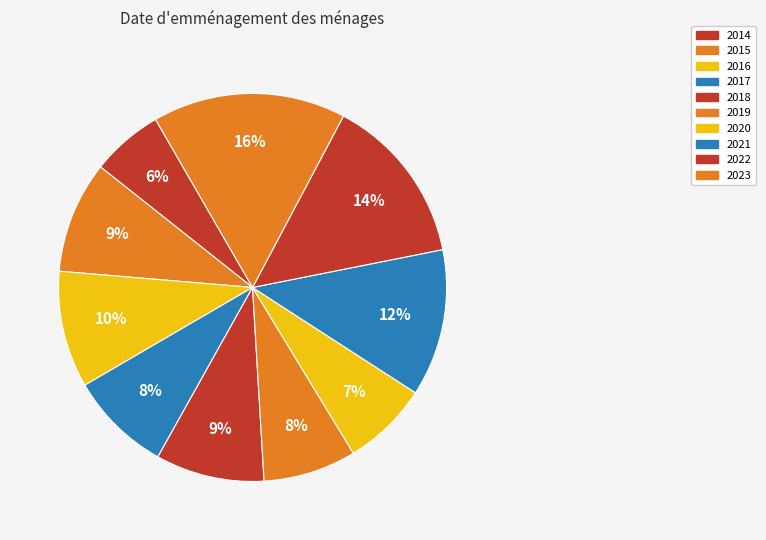

How many segments does this pie chart have?

10